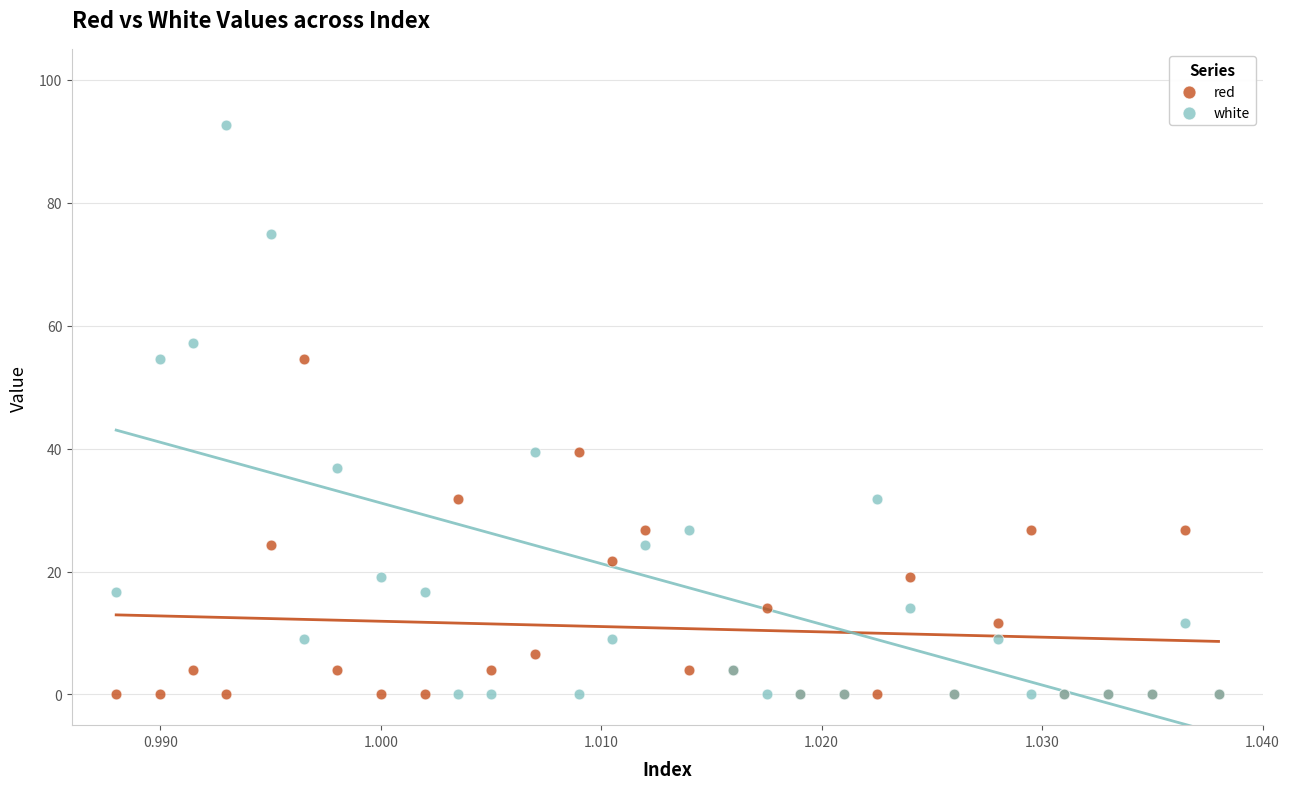

Which series reaches the maximum Y coordinate?

white